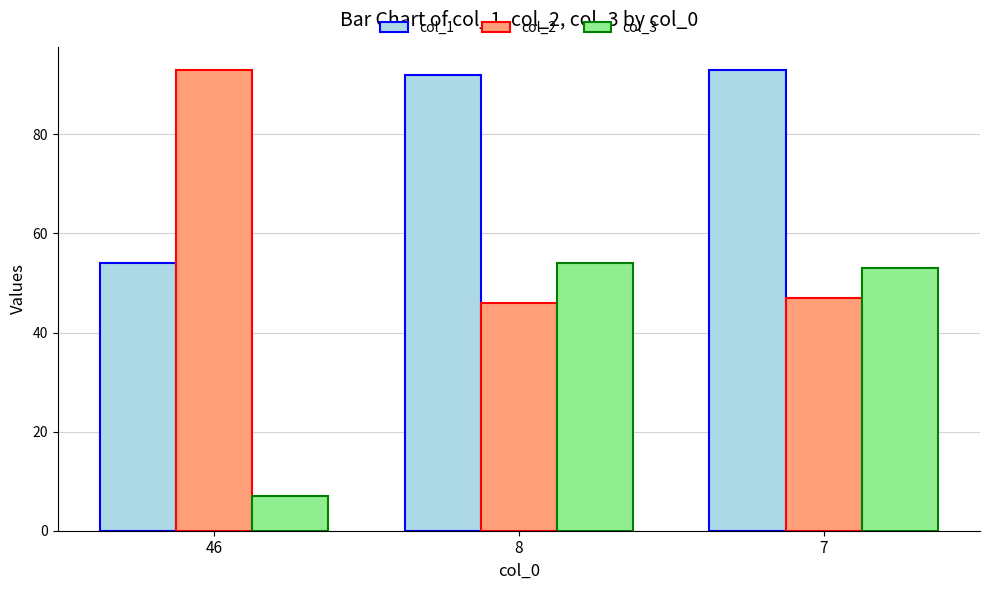

What is the average value of the col_2 series?

62